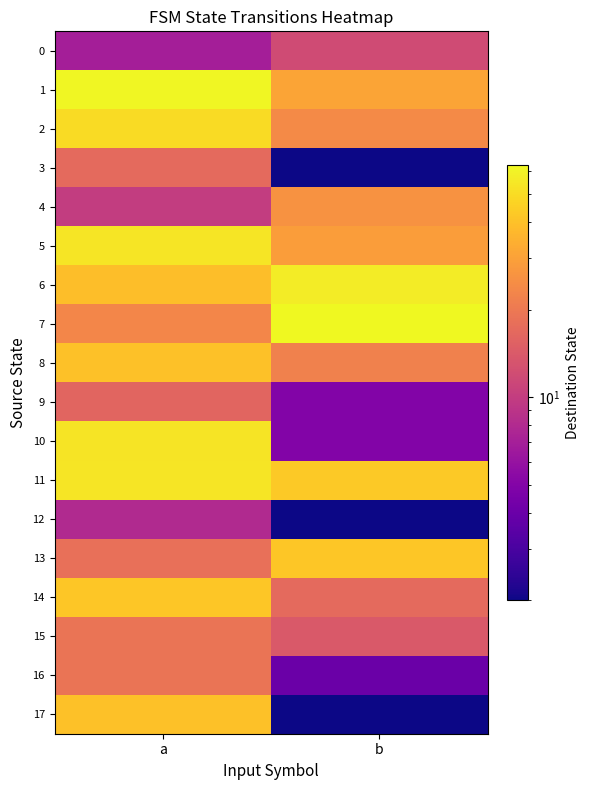

Which series has the largest total across all categories?

11